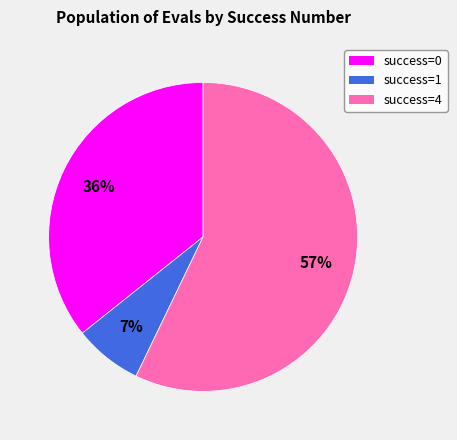

To the nearest percent, what is the average slice percentage?

33%